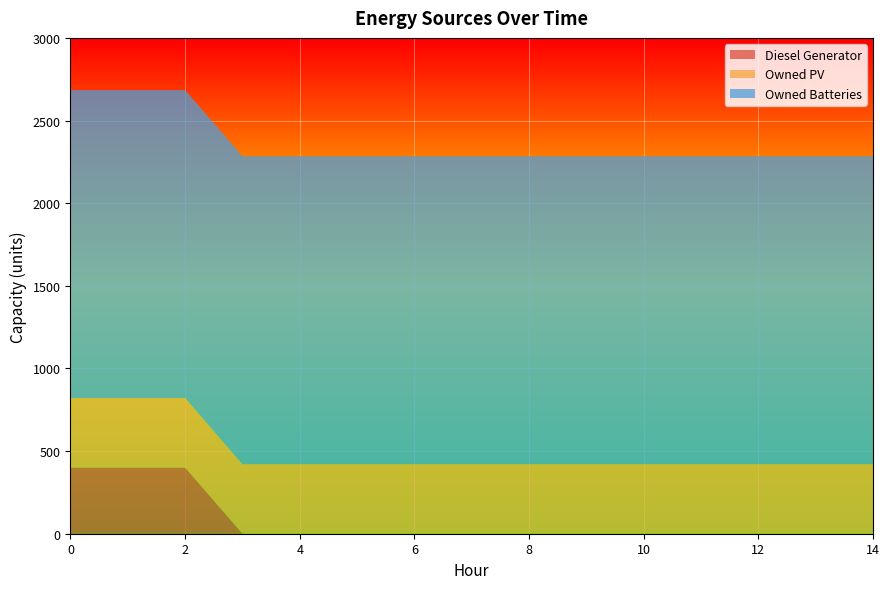

Reading left to right, list all the values displayed in this chart.

Diesel Generator: 0=400	1=400	2=400	3=0	4=0	5=0	6=0	7=0	8=0	9=0	10=0	11=0	12=0	13=0	14=0
Owned PV: 0=421	1=421	2=421	3=421	4=421	5=421	6=421	7=421	8=421	9=421	10=421	11=421	12=421	13=421	14=421
Owned Batteries: 0=1863	1=1863	2=1863	3=1863	4=1863	5=1863	6=1863	7=1863	8=1863	9=1863	10=1863	11=1863	12=1863	13=1863	14=1863